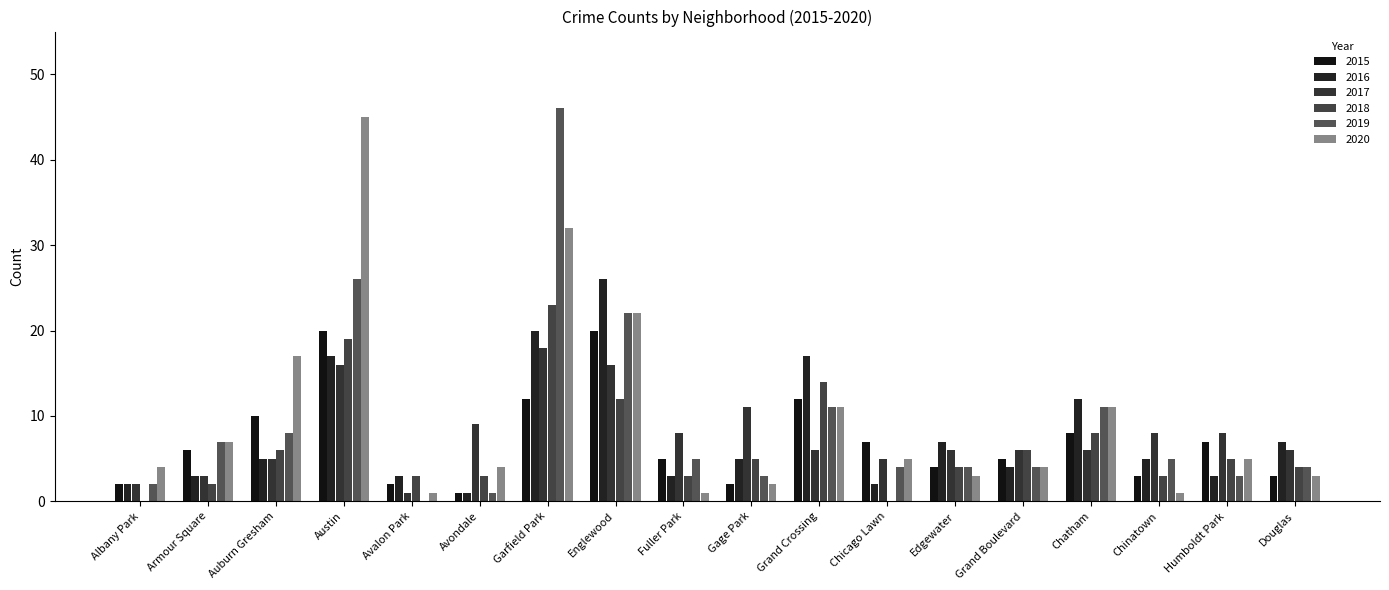

Which category has the highest value across all series?

Garfield Park